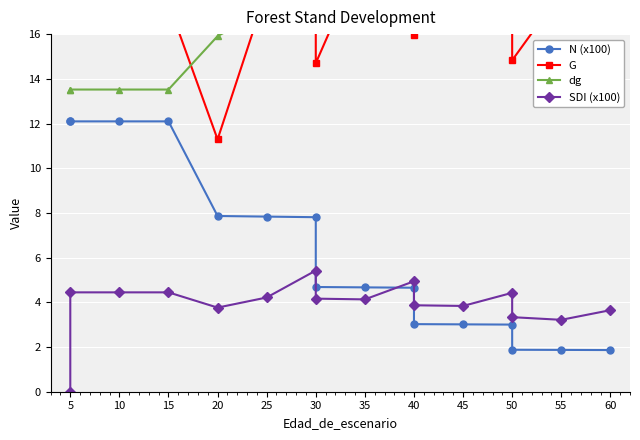

What is the greatest value displayed?

37.8